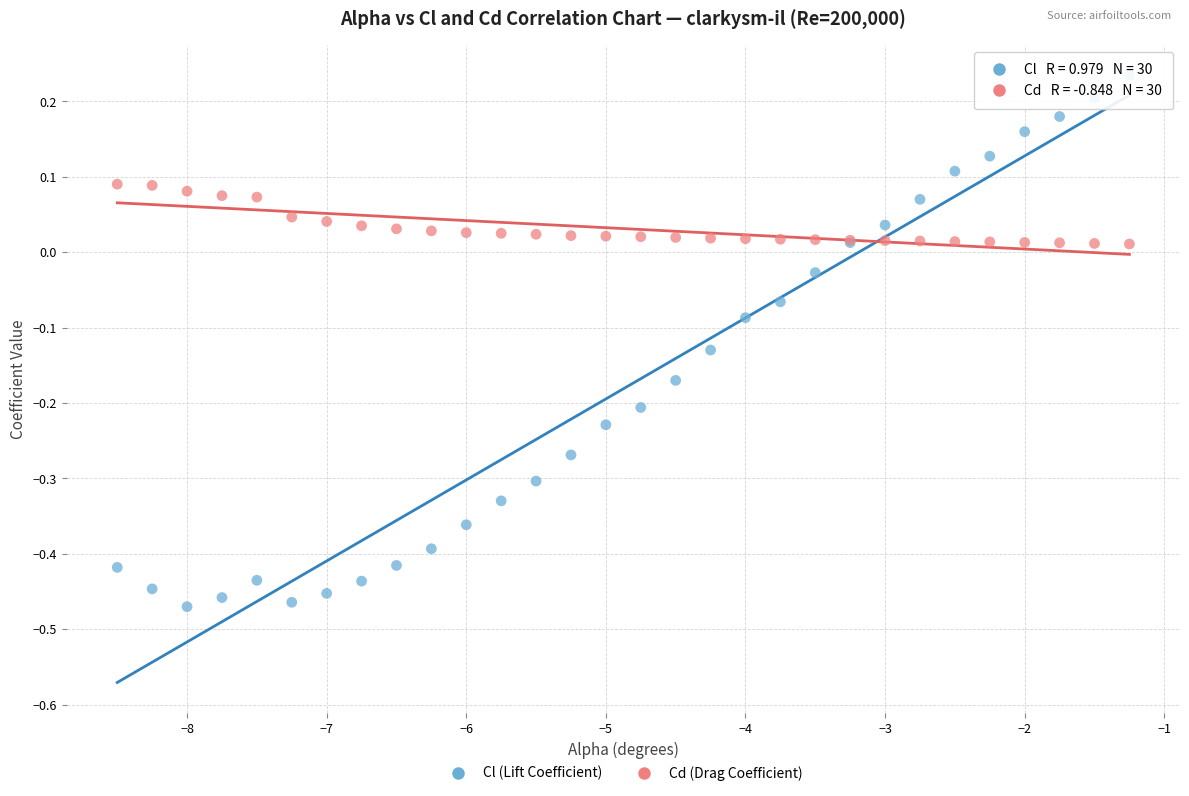

What are all the series names shown in the legend?

Cl (Lift Coefficient), Cd (Drag Coefficient)